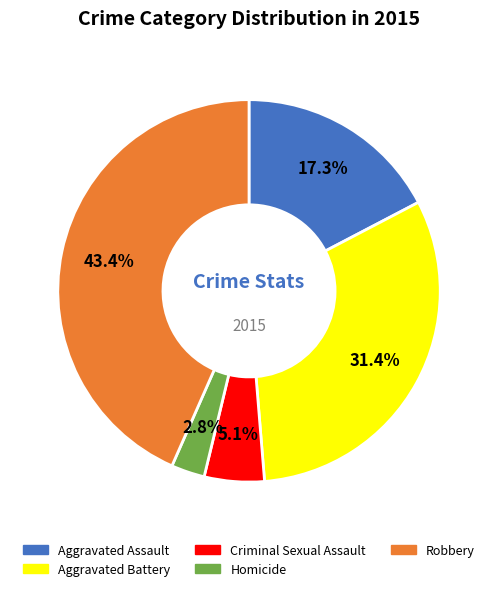

True or false: Aggravated Battery accounts for 26% of the total.

False